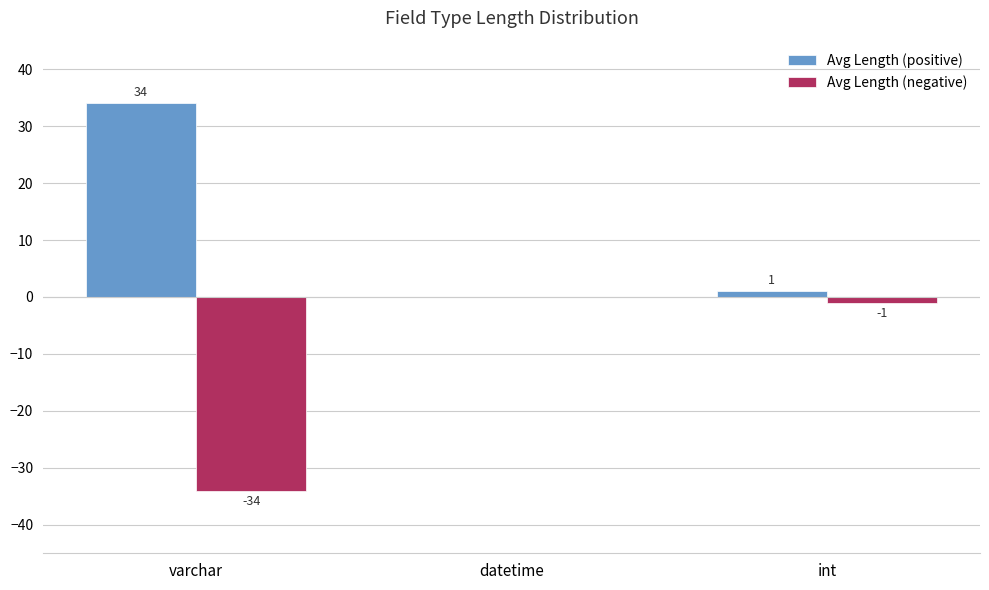

How many groups of bars are there?

3